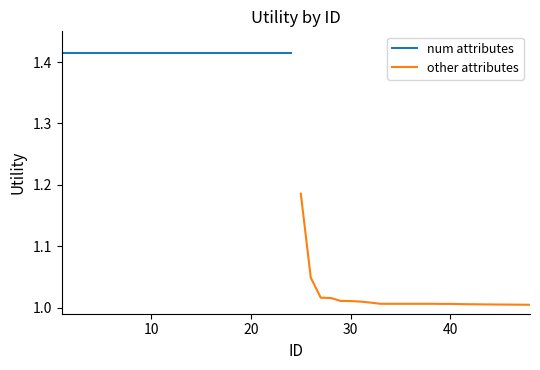

Which series has the largest range (max minus min)?

other attributes